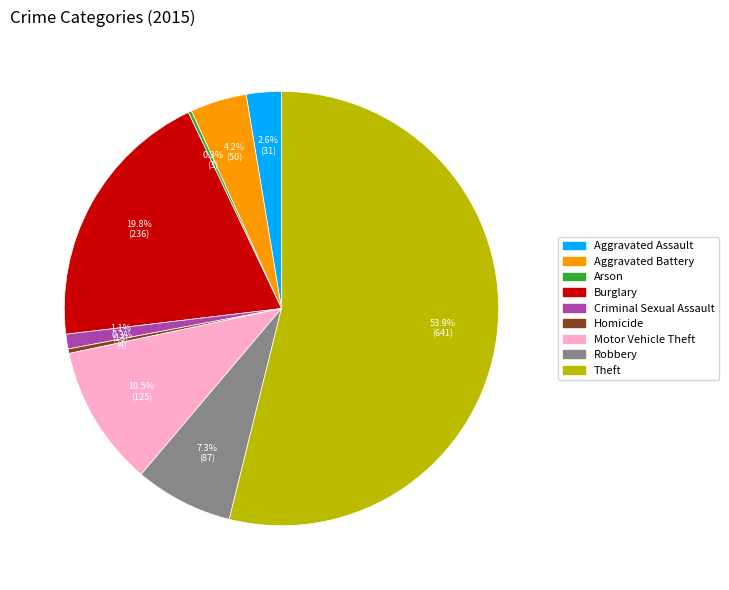

Which has a higher value, Burglary or Theft?

Theft